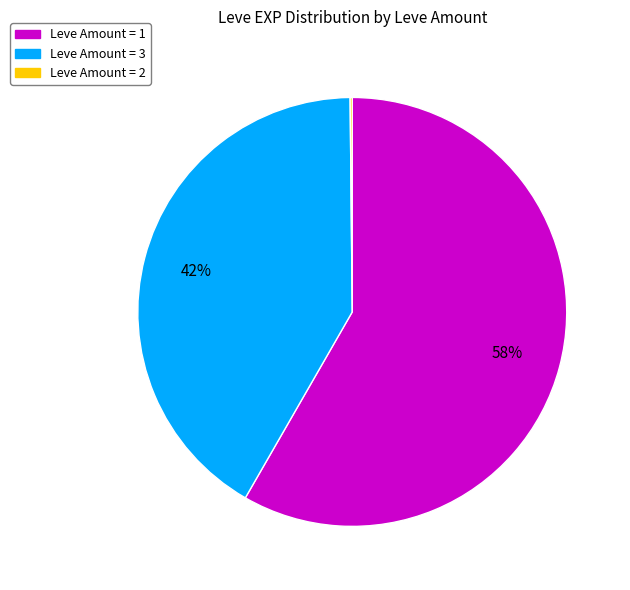

Is there a majority slice in this chart?

Yes